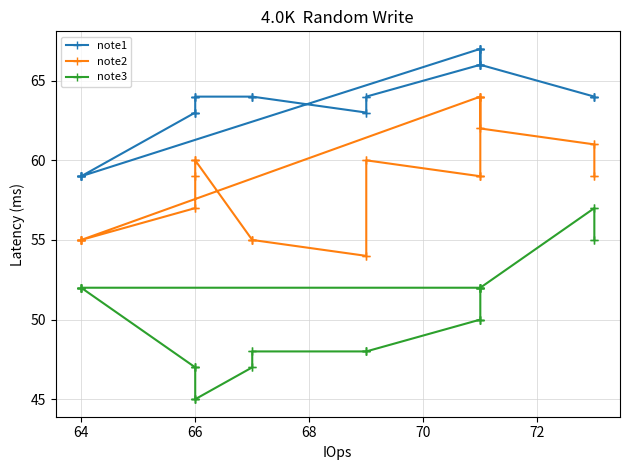

Rank the series by their average value, from lowest to highest.

note3, note2, note1